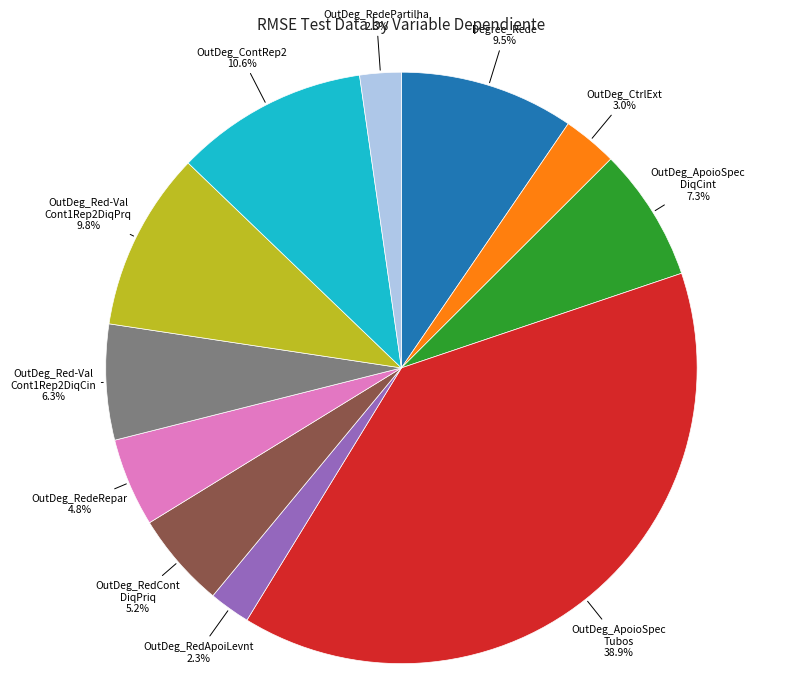

Is there a majority slice in this chart?

No